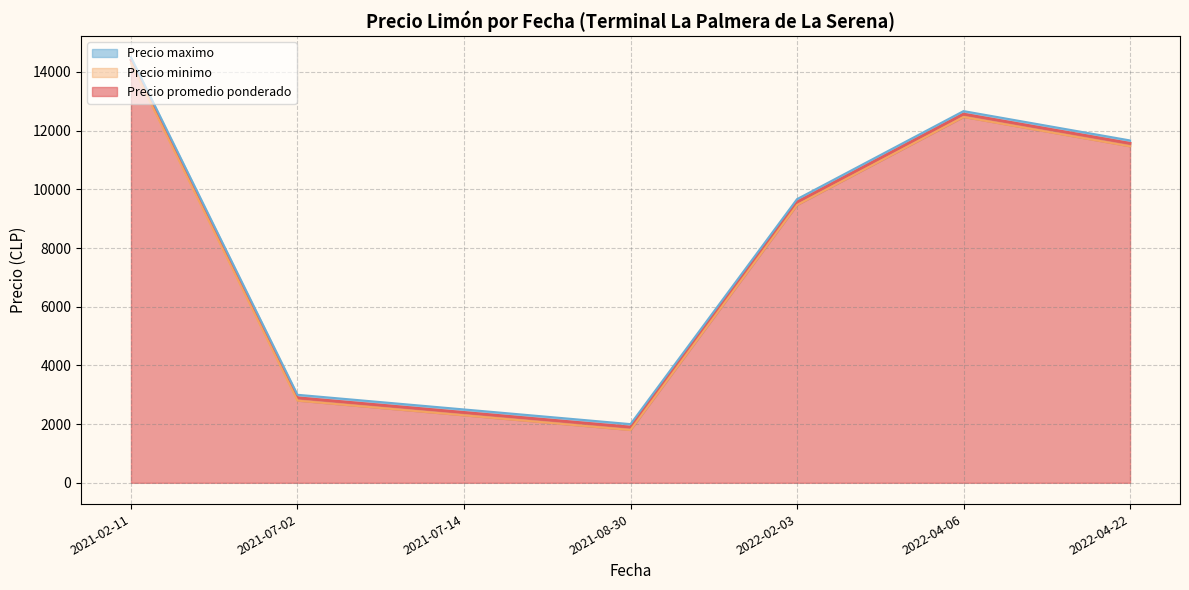

At which label does Precio minimo reach its minimum?

2021-08-30